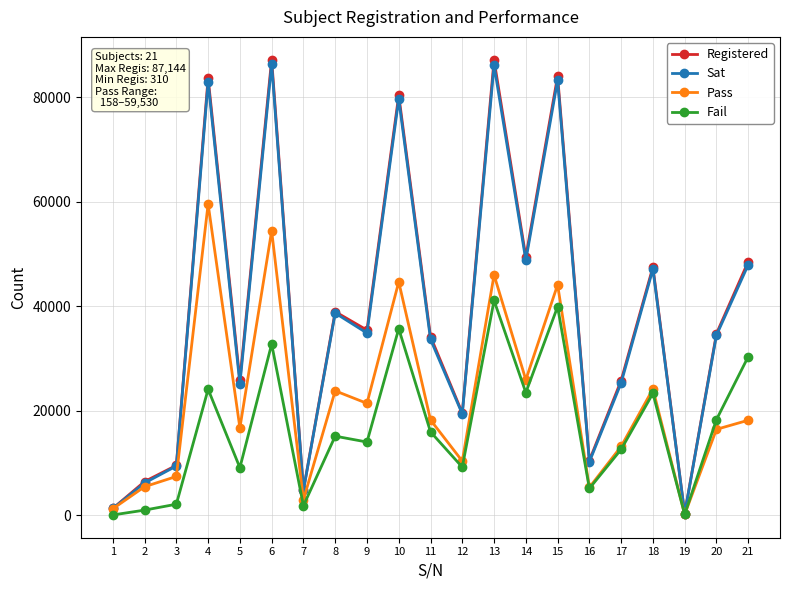

In Registered, how many points are lower than both neighbors (excluding endpoints)?

7